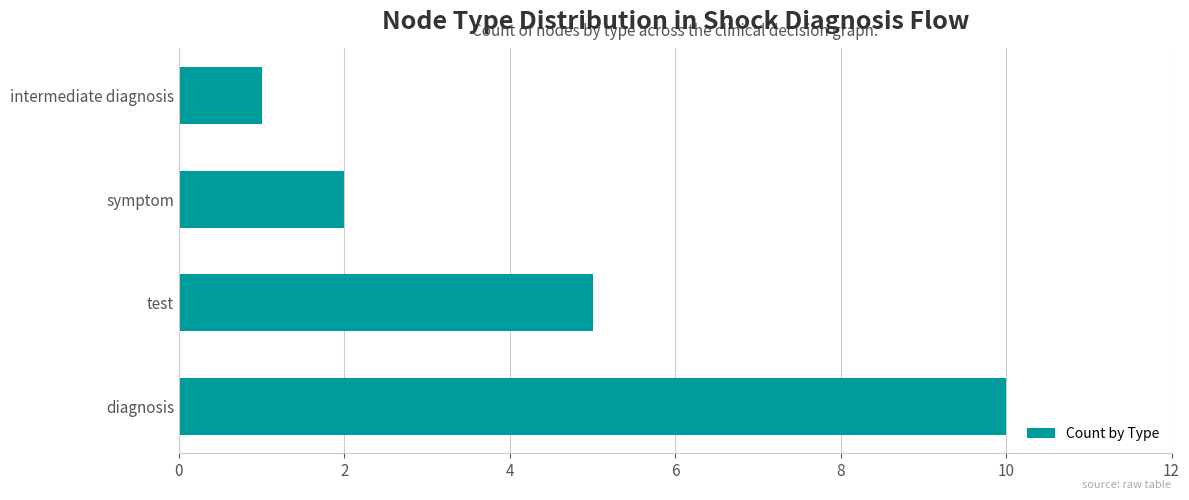

Reading top to bottom, list all the values displayed in this chart.

1	2	5	10